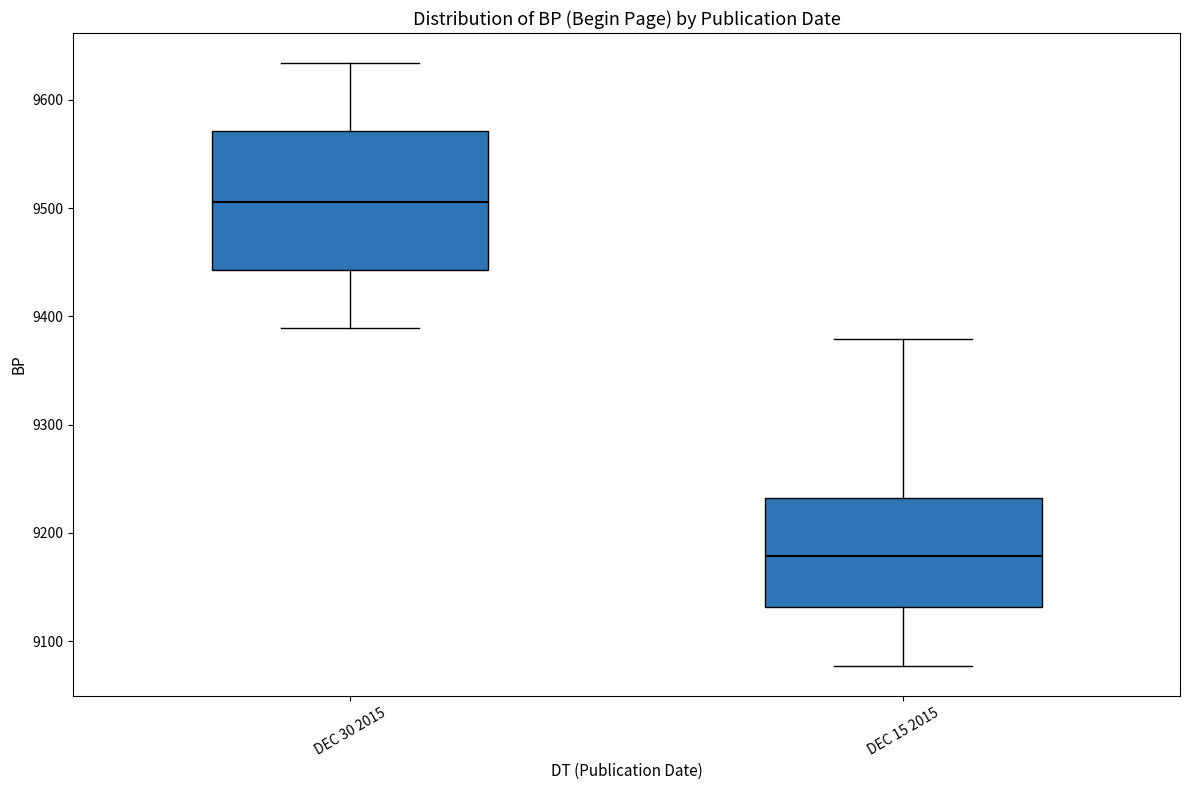

Which box has the highest median line?

DEC 30 2015